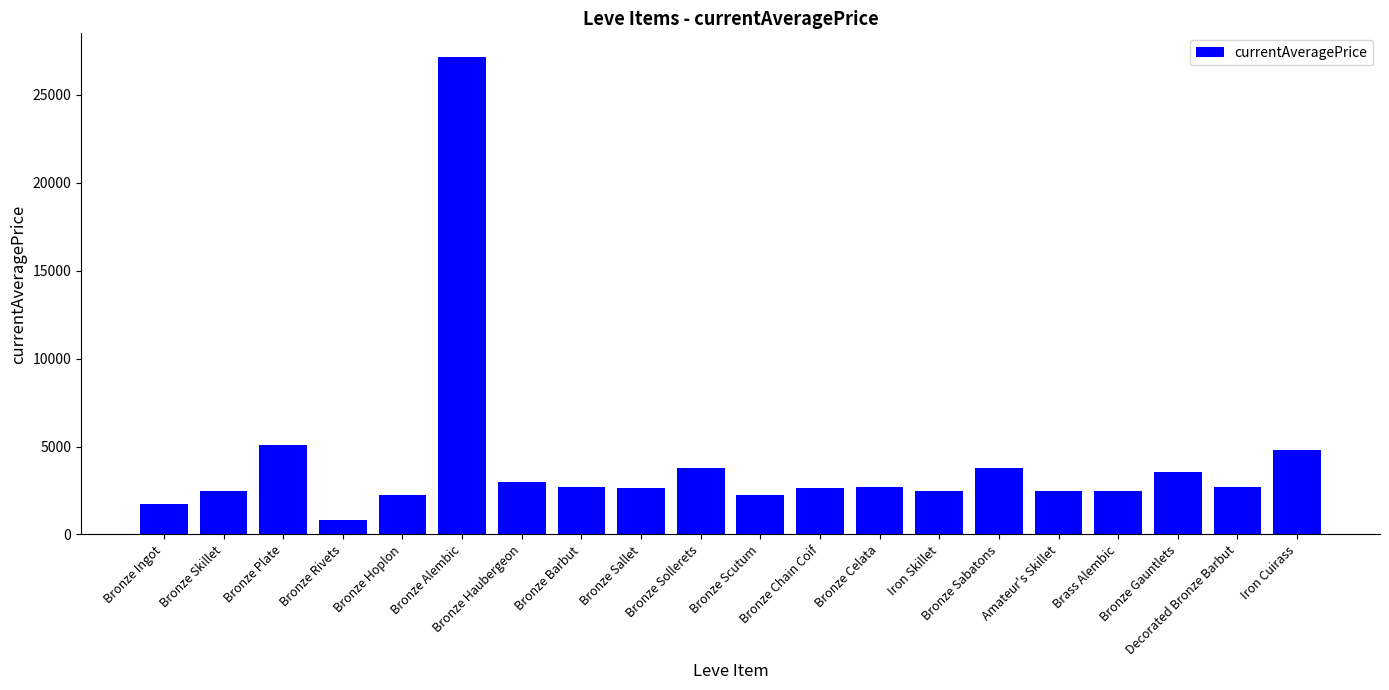

Is it true that the value at Bronze Haubergeon is 4690.5?

False